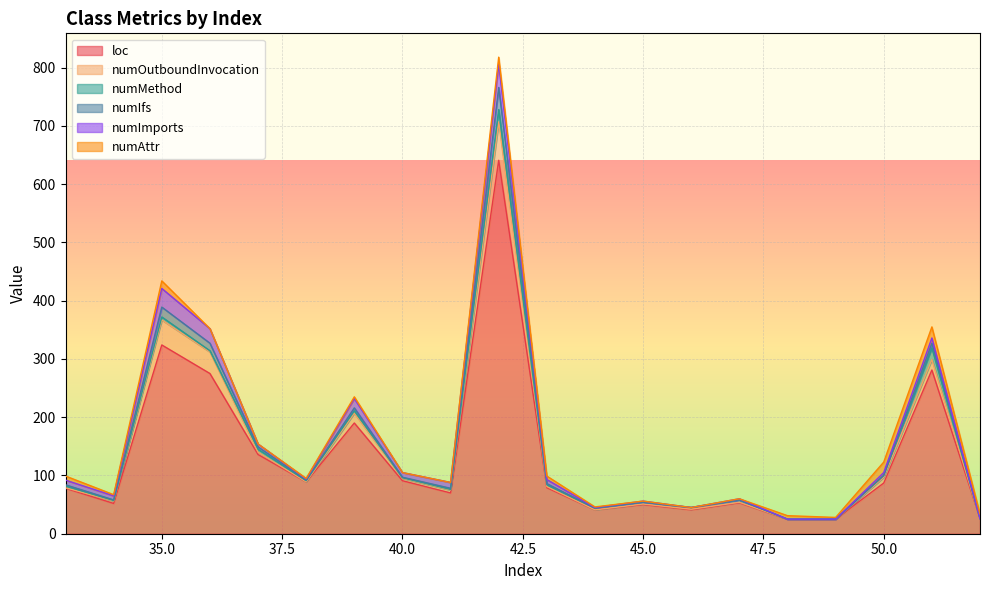

What is the sum of the numMethod values at 33 and 46?

6